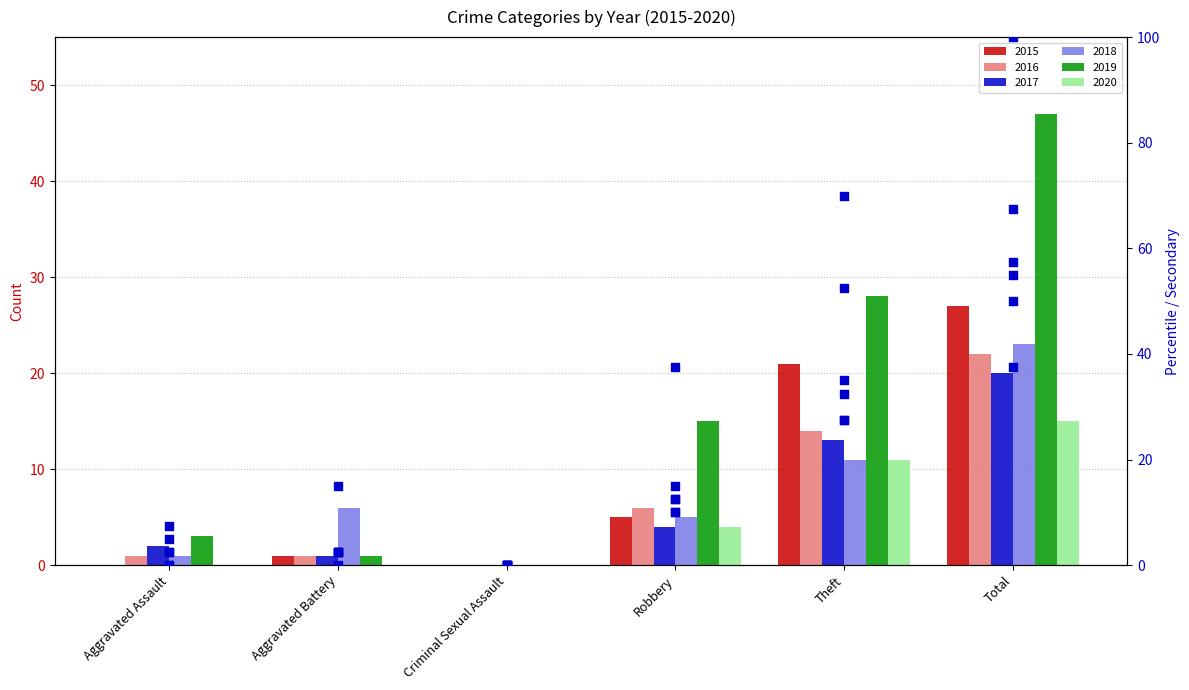

Which series has the largest Y range (max minus min)?

2019 pct